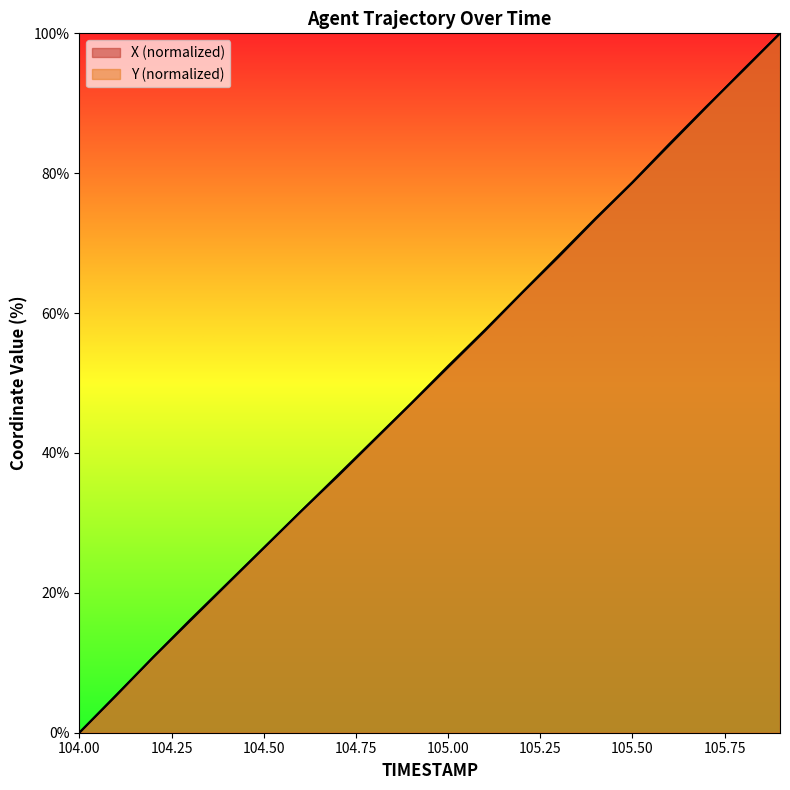

Does the chart have visible grid lines?

No